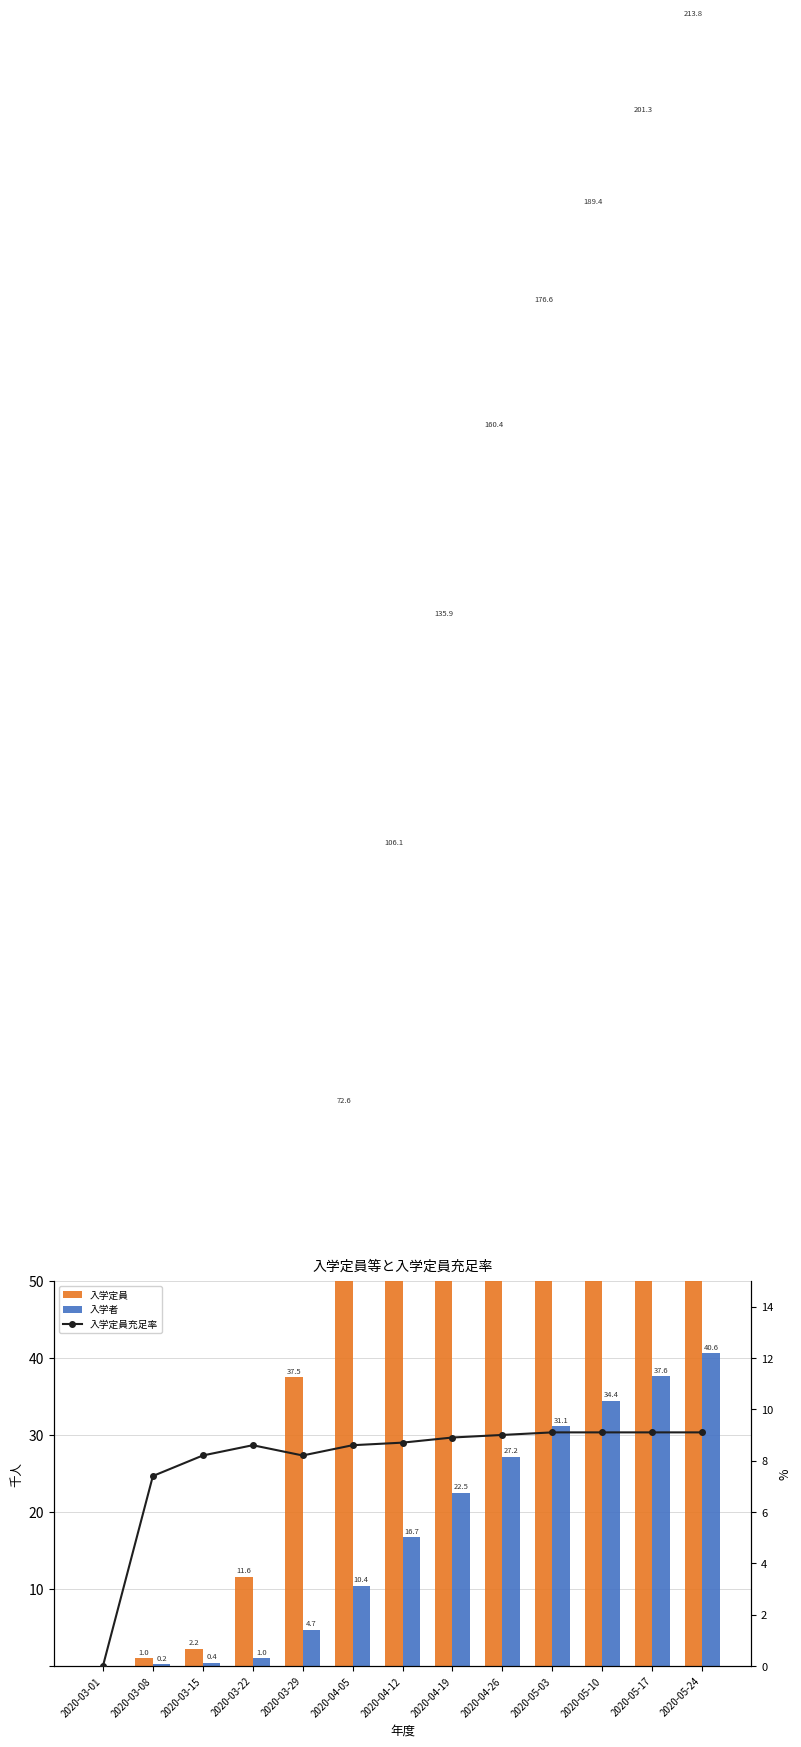

What is the label of the 2nd bar from the left?

2020-03-08